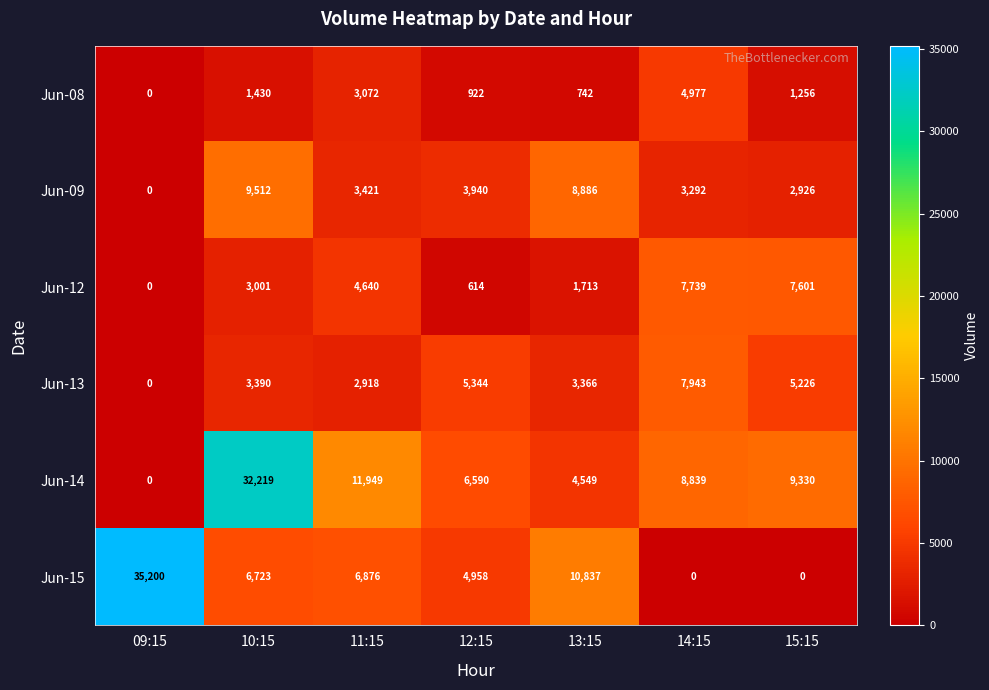

What is the sum of the Jun-08 values at 09:15 and 14:15?

4977